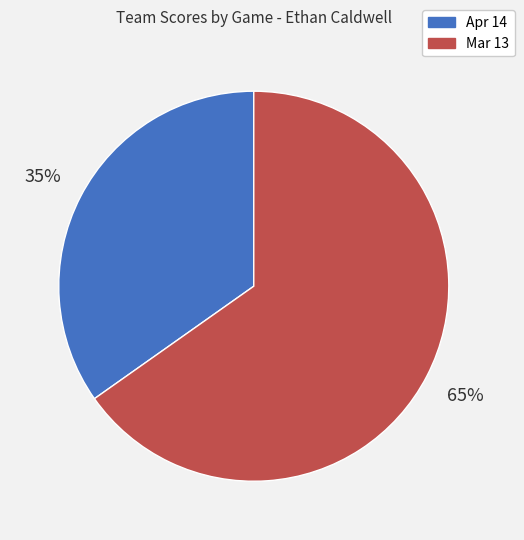

To the nearest percent, what percentage of the pie is Apr 14?

35%